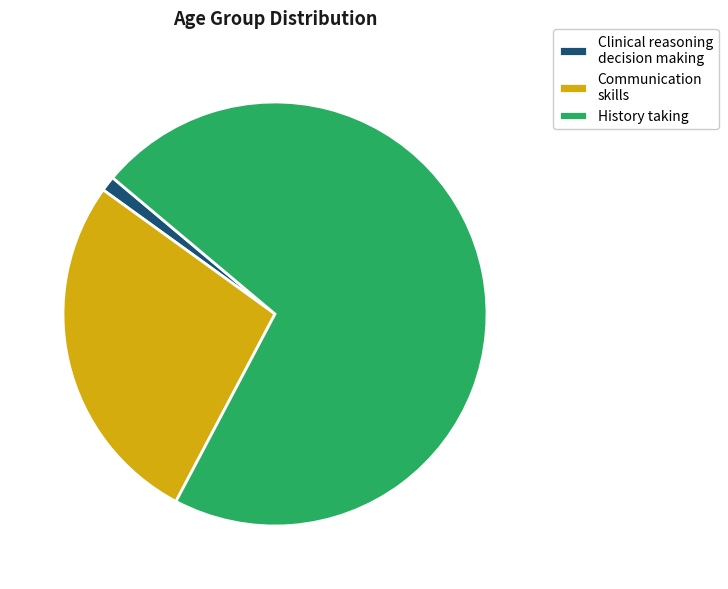

Combined, do Communication skills and History taking account for over 50%?

Yes